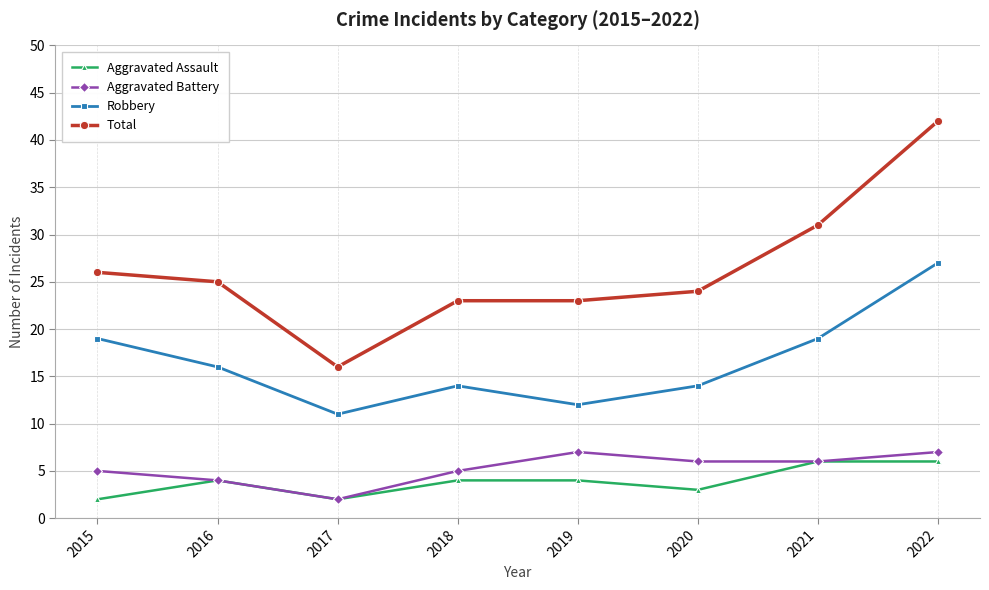

What is the total value across all series at 2019?

46